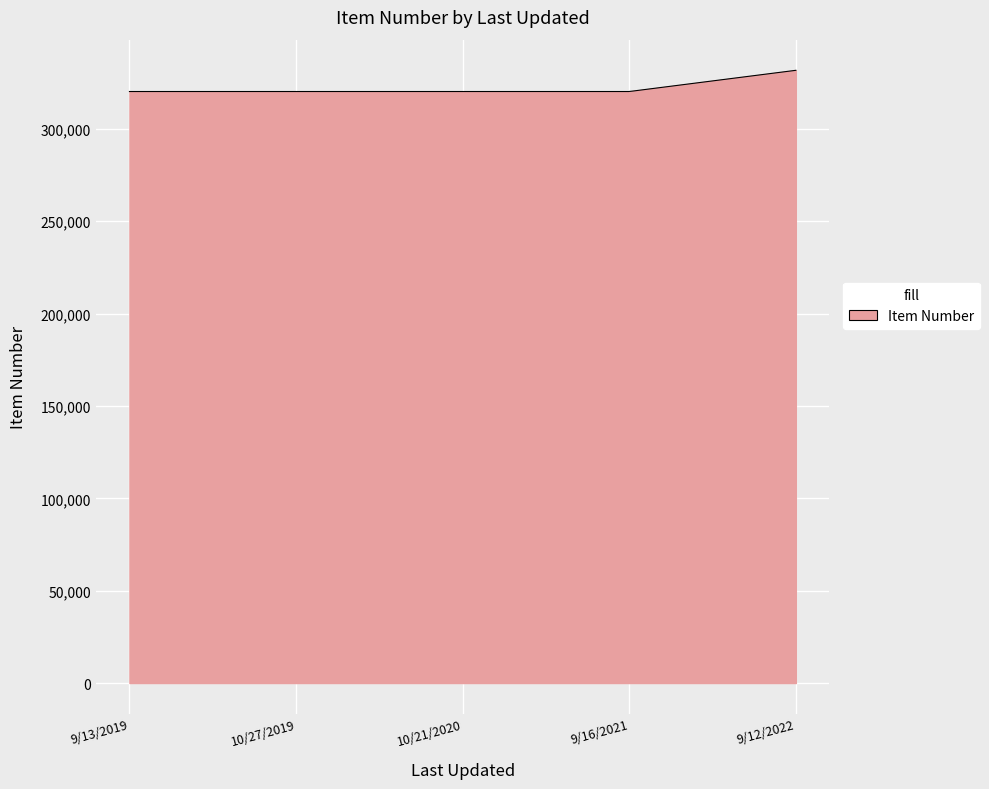

What is the smallest value displayed?

320193.0